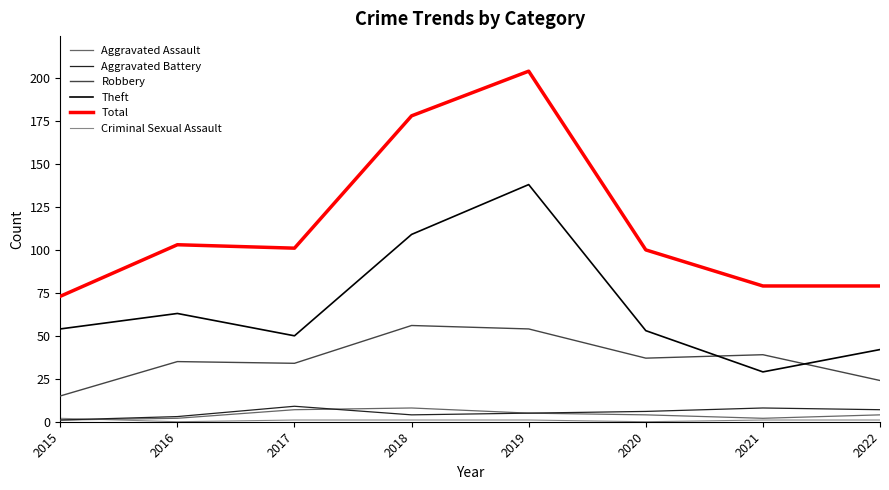

At which category does the chart reach its peak across all series?

2019